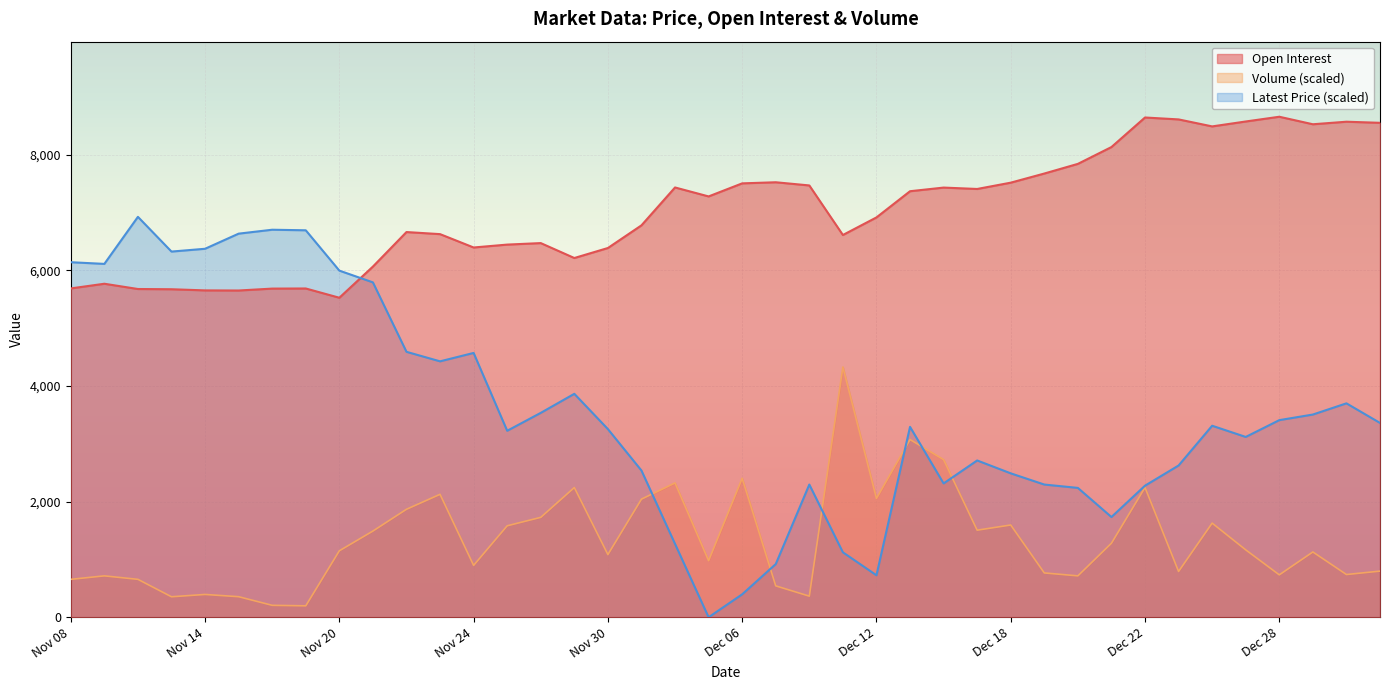

Which series has the widest spread of values?

Latest